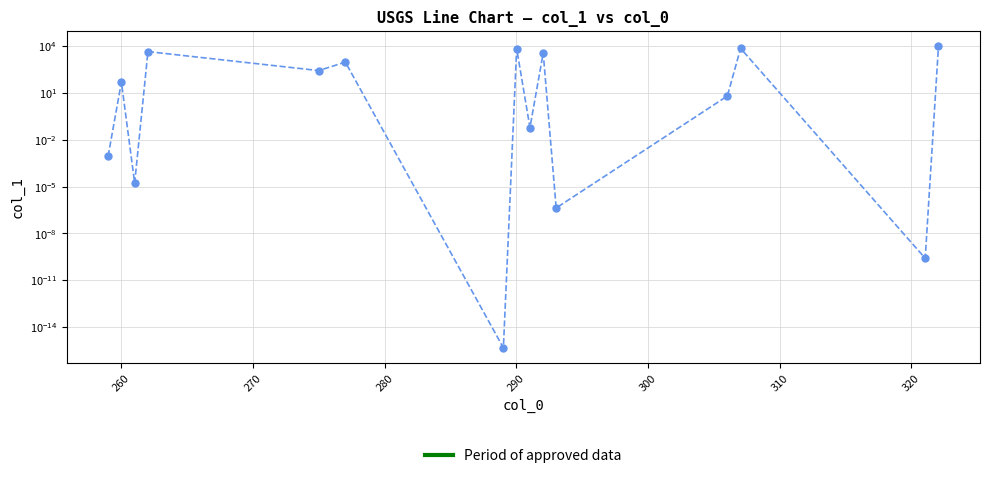

Is it true that the value at 14 is 13370.4?

False